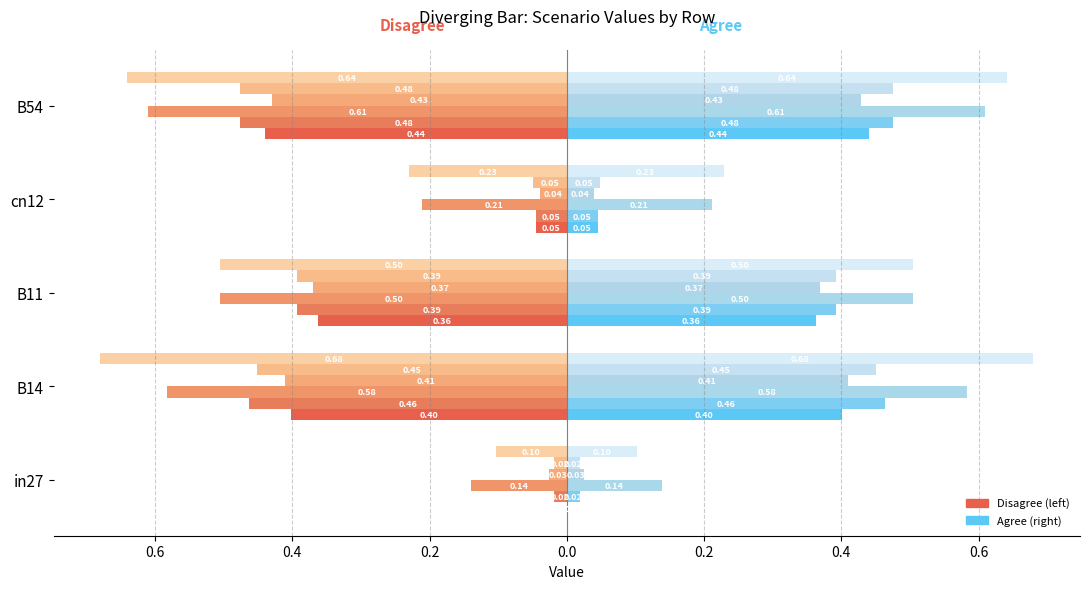

What is the label of the 3rd bar from the left?

B11